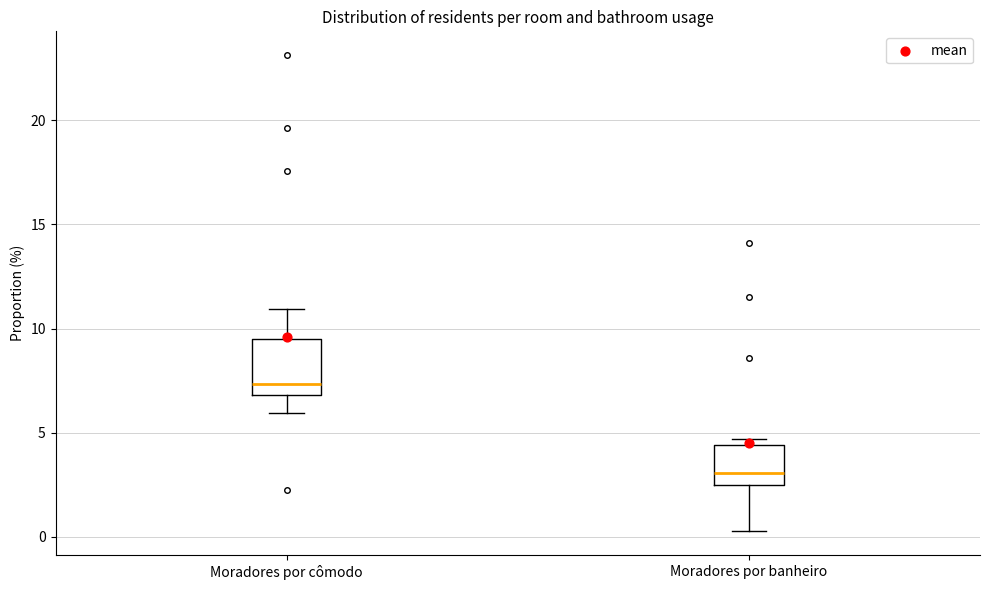

Which box's median line is the lowest?

Moradores por banheiro